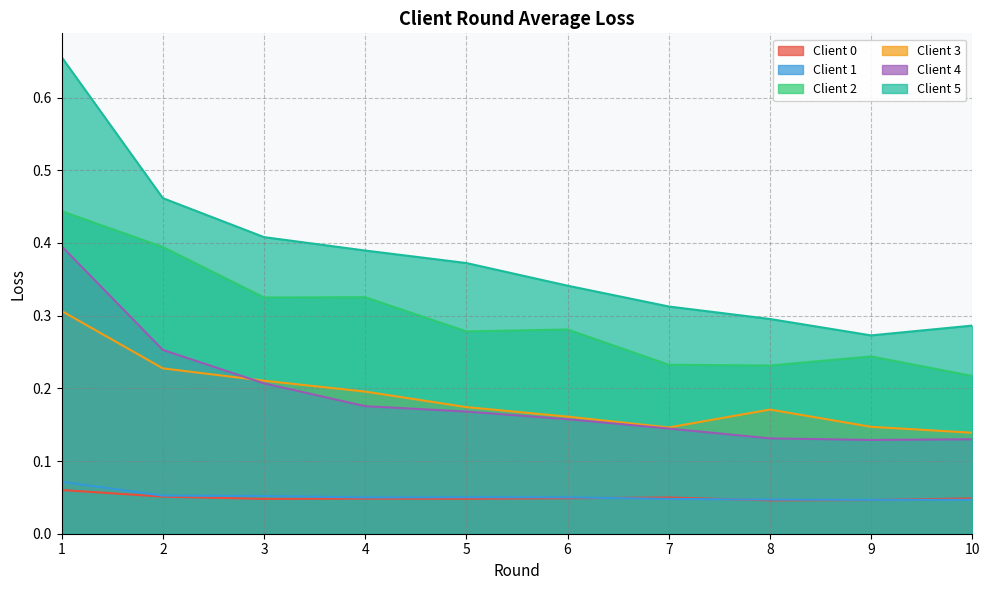

Which category has the highest value in the Client 5 series?

1